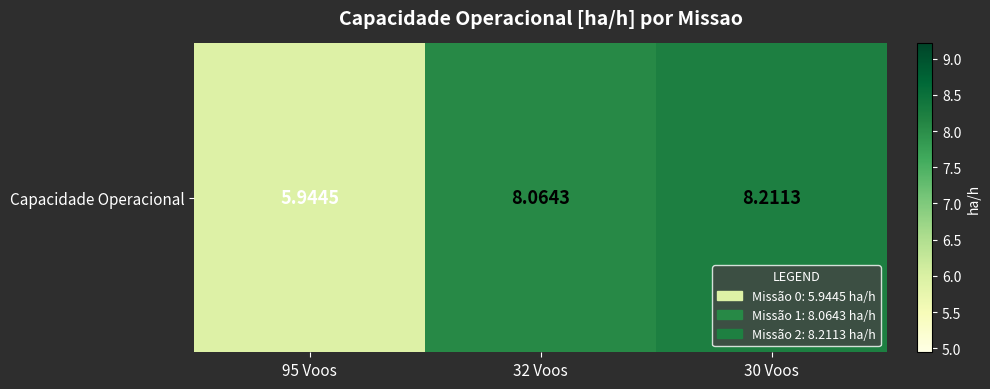

Approximately how many times larger is the value at 30 Voos compared to 32 Voos?

1.0